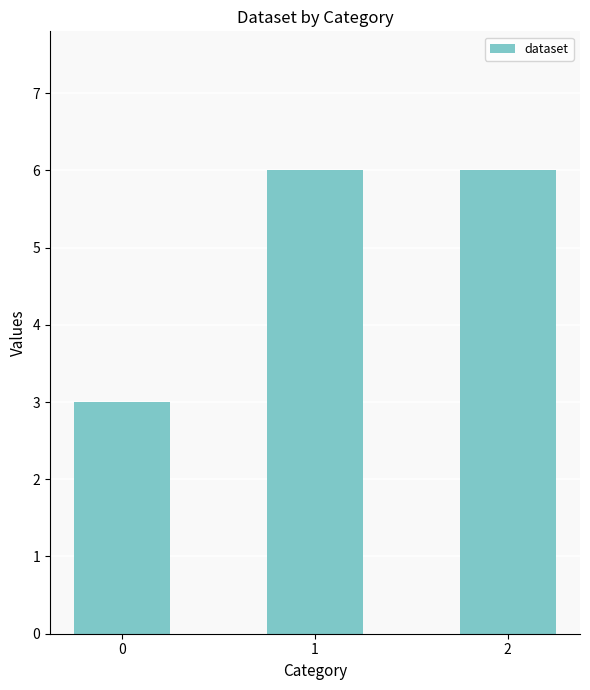

Reading right to left, transcribe all the data shown in this chart.

2=6	1=6	0=3